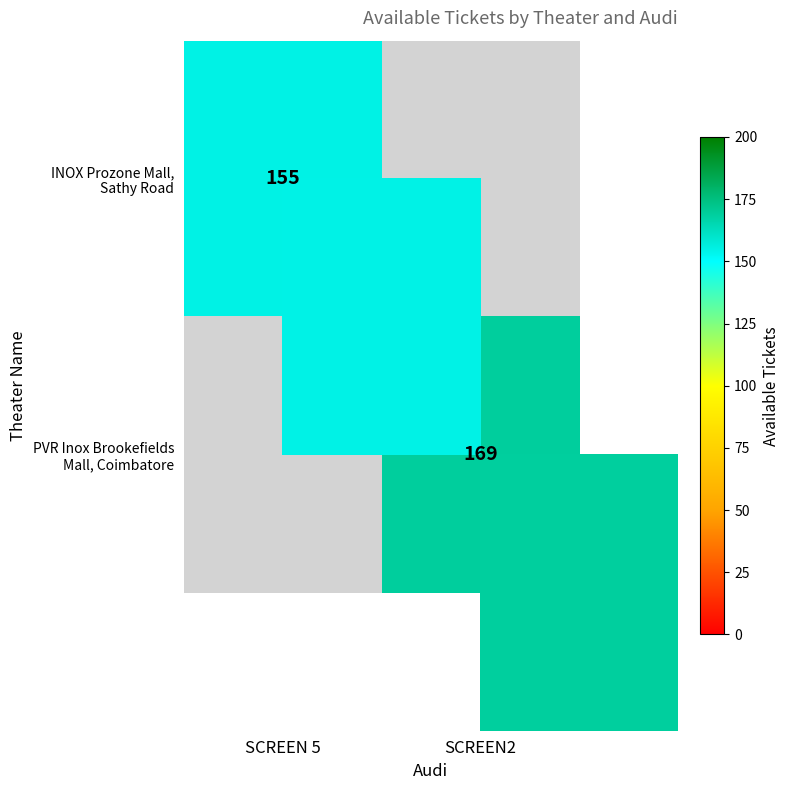

How many values in INOX Prozone Mall, Sathy Road are above zero?

1